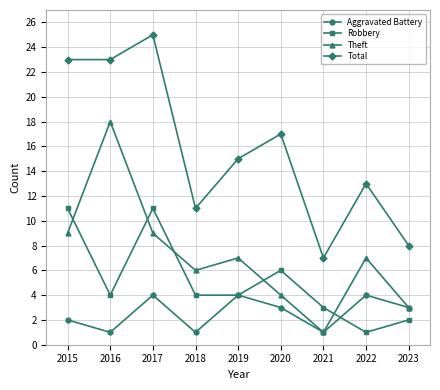

What is the sum of the Robbery values at 2021 and 2022?

4